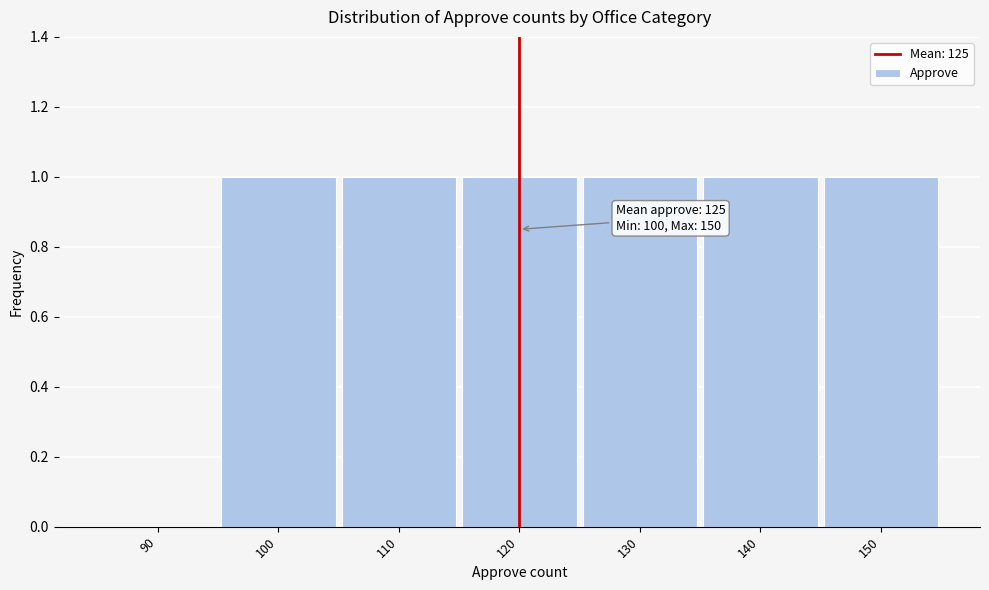

Reading left to right, what are all the values shown in this chart?

90=0	100=1	110=1	120=1	130=1	140=1	150=1